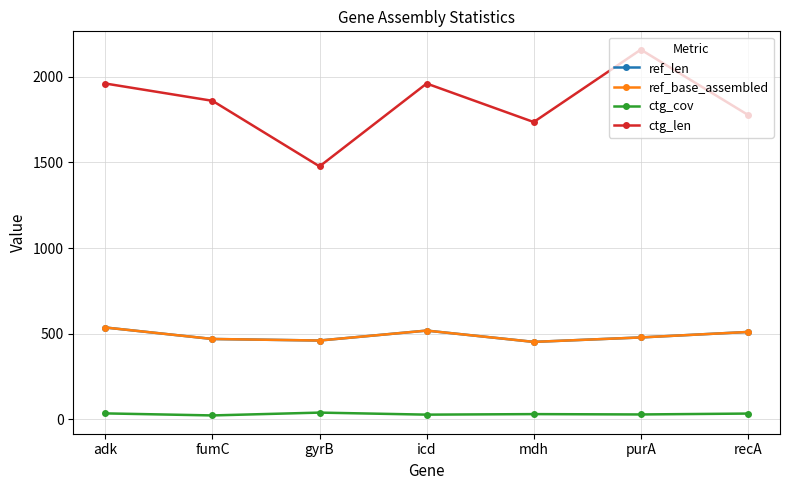

How many lines are shown in the chart?

4